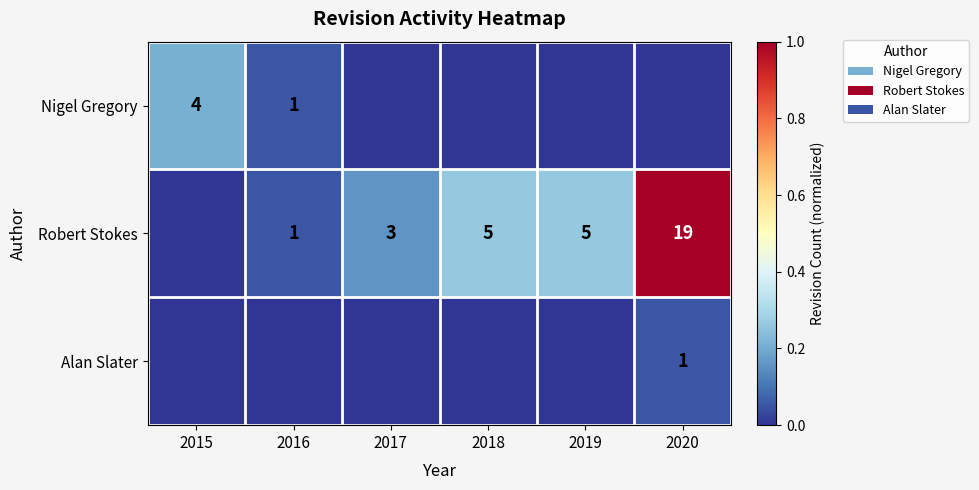

Is it true that Nigel Gregory equals 2 at 2016?

False